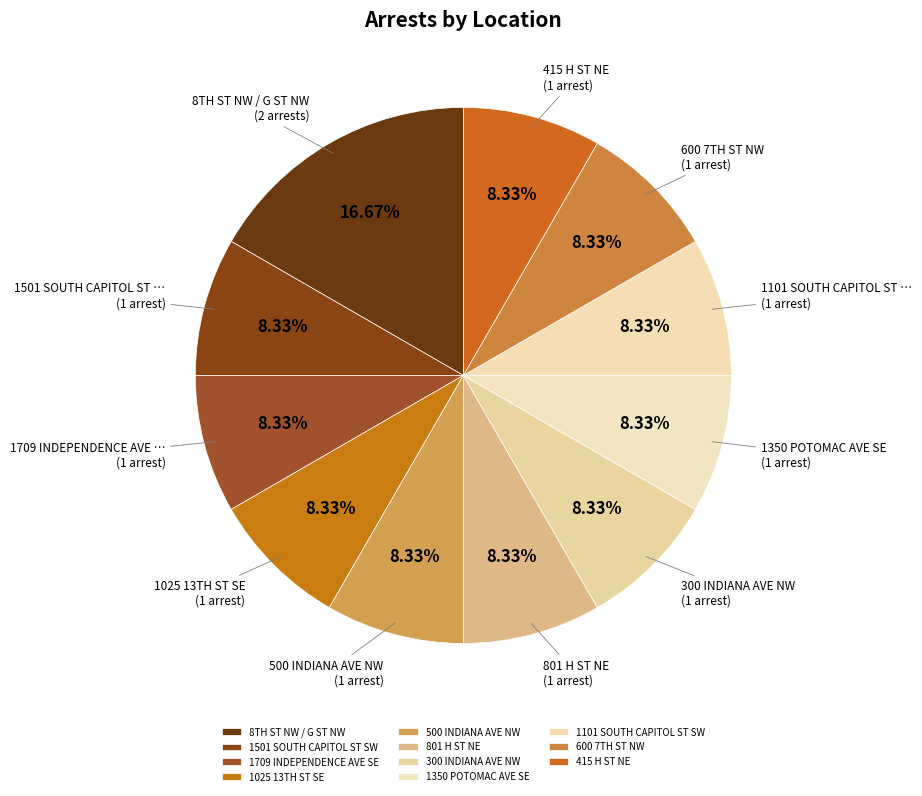

How many segments does this pie chart have?

11